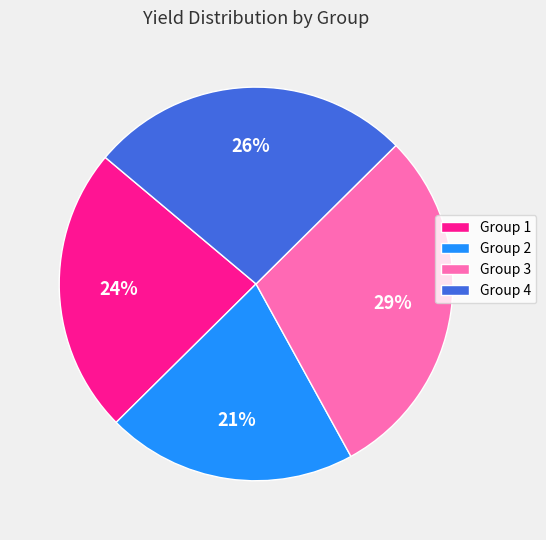

Do Group 4 and Group 3 together represent more than half of the pie?

Yes